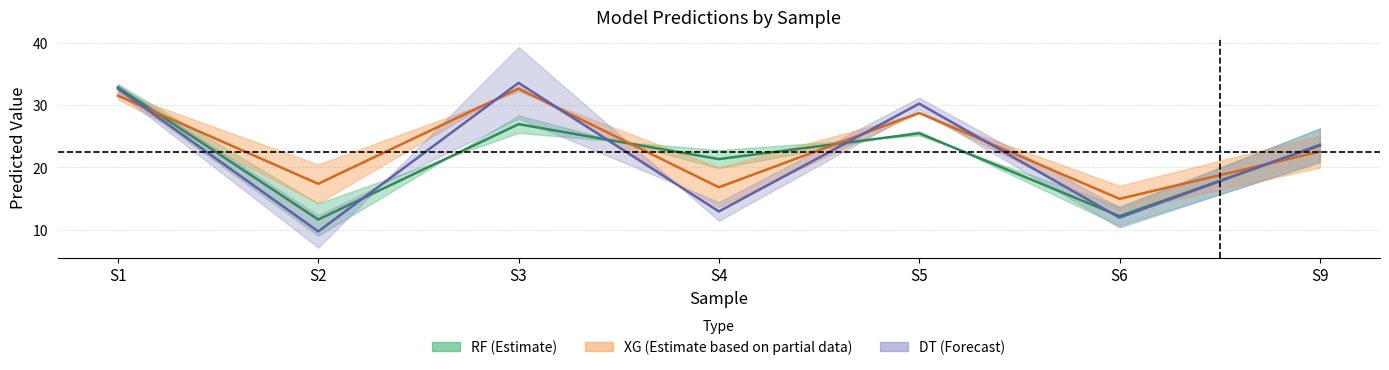

What is the approximate value of XG/y1 at S4?

16.8